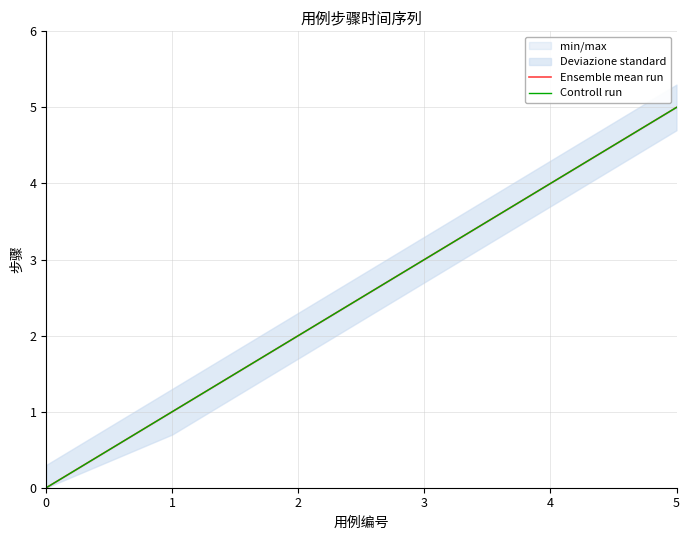

Reading left to right, transcribe all the data shown in this chart.

Ensemble mean run: 0=0	1=1	2=2	3=3	4=4	5=5
Controll run: 0=0	1=1	2=2	3=3	4=4	5=5